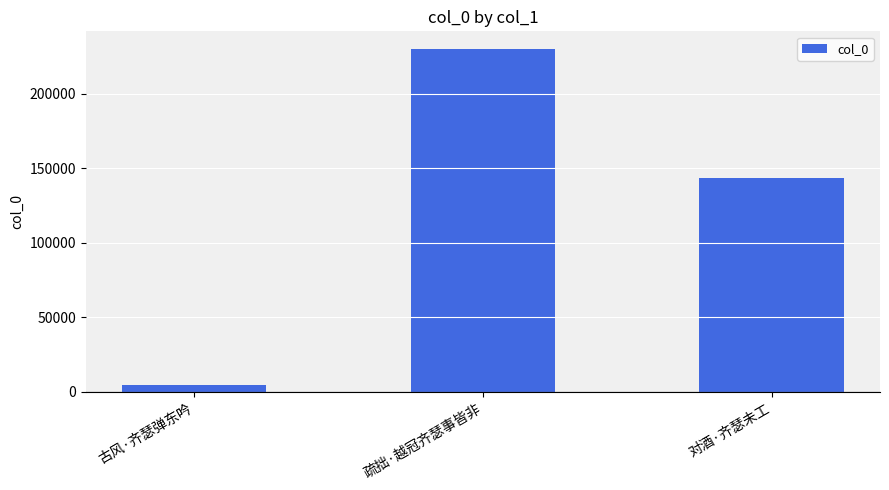

True or false: the data shows 4765 at 古风·齐瑟弹东吟.

True